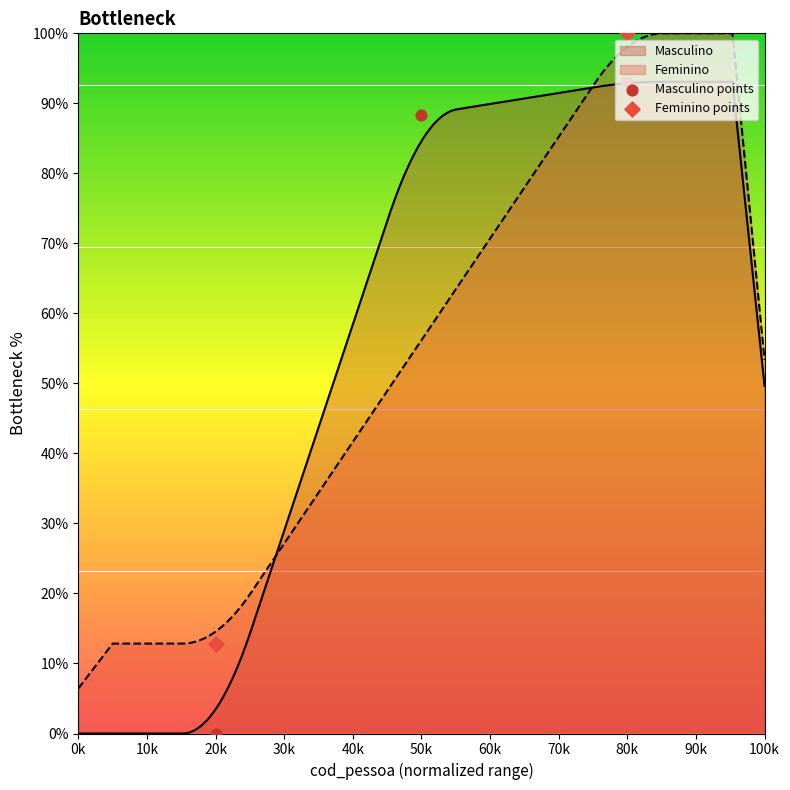

What is the maximum value for Feminino?

100.0